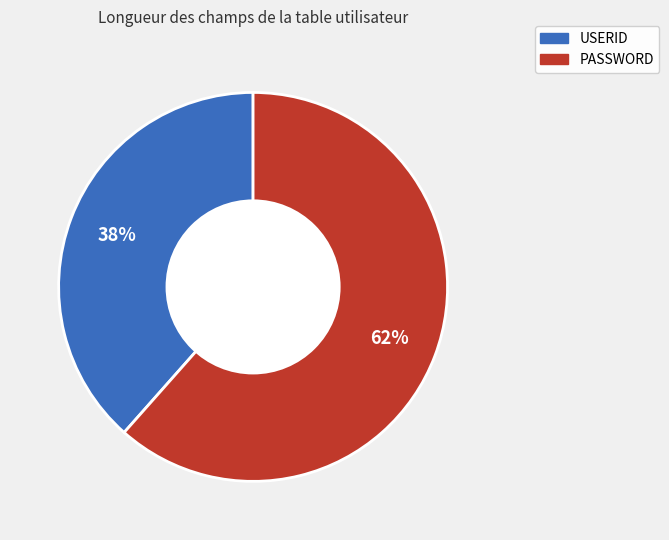

To the nearest percent, what portion does USERID represent?

38%